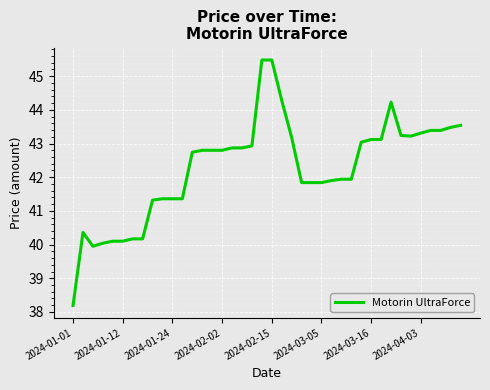

What is the average value?

42.3